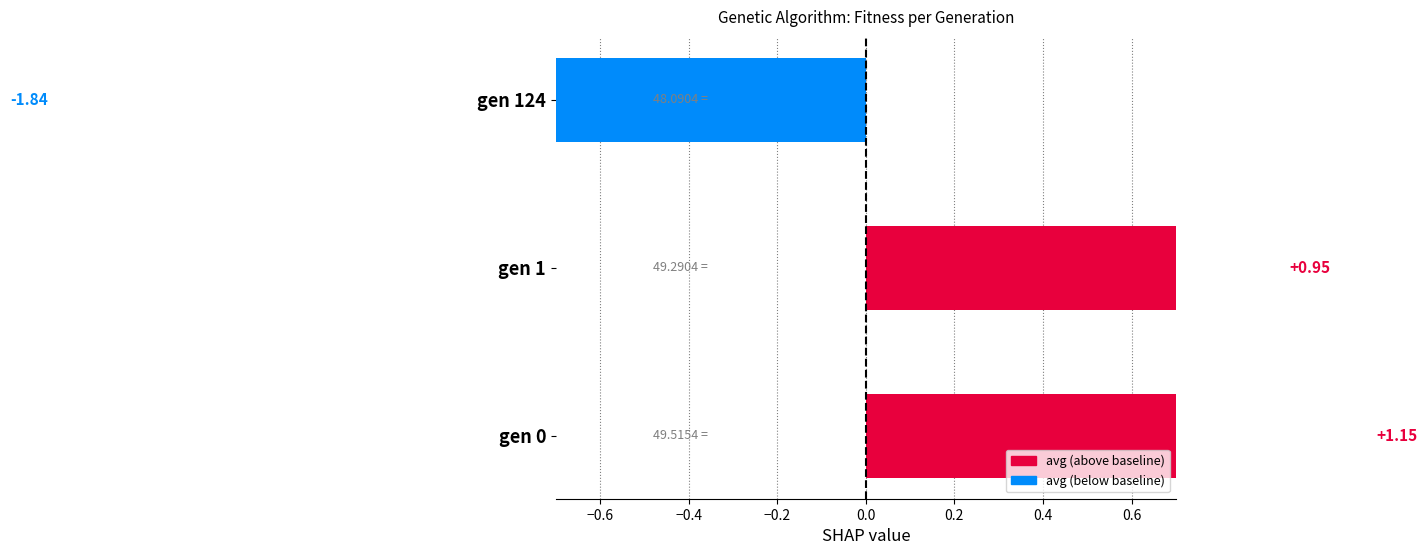

What is the value of the 3rd bar from the left?

-1.8